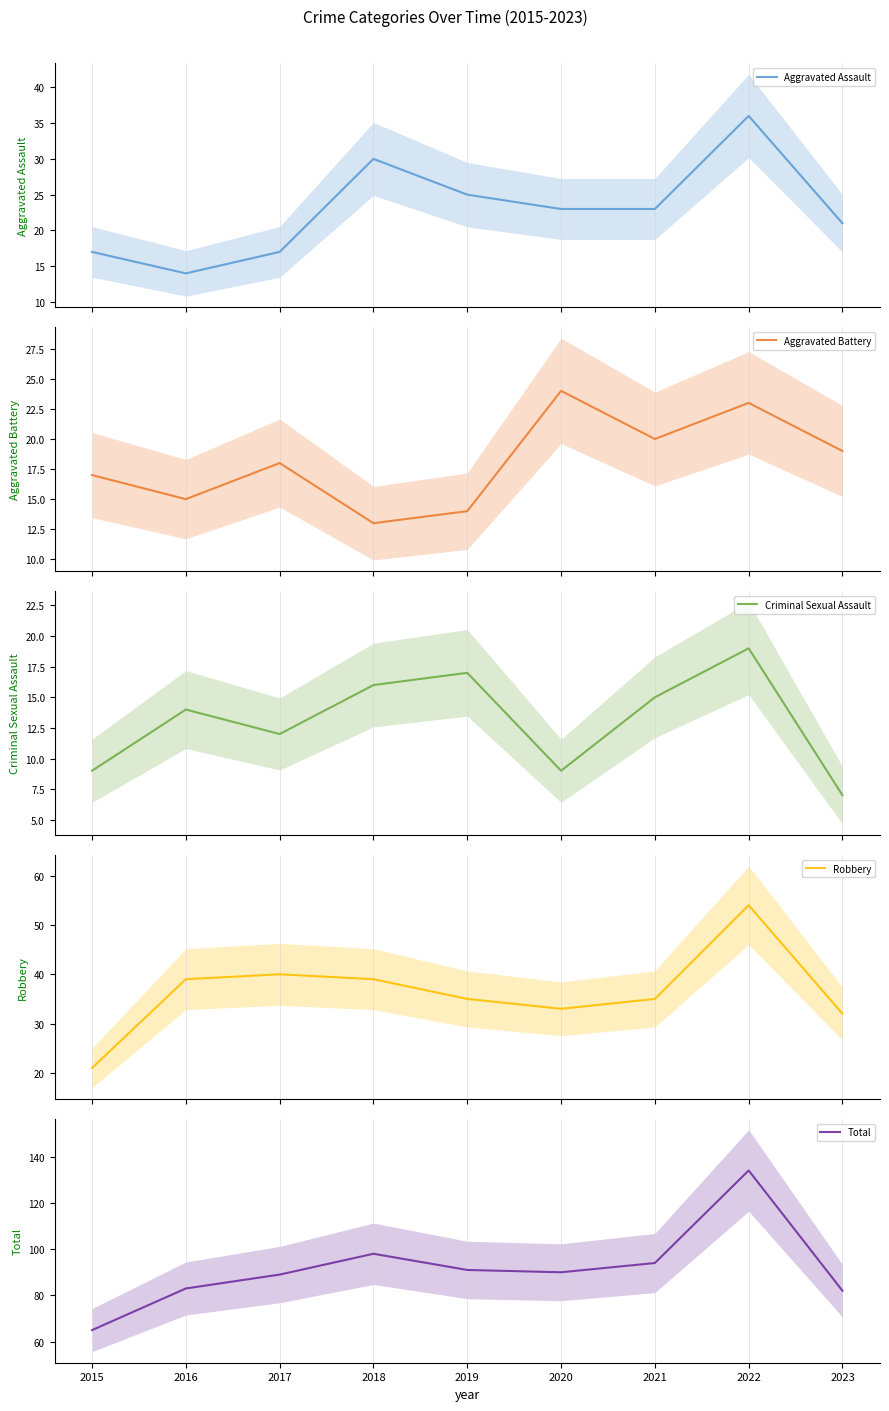

Which series has the largest range (max minus min)?

Total